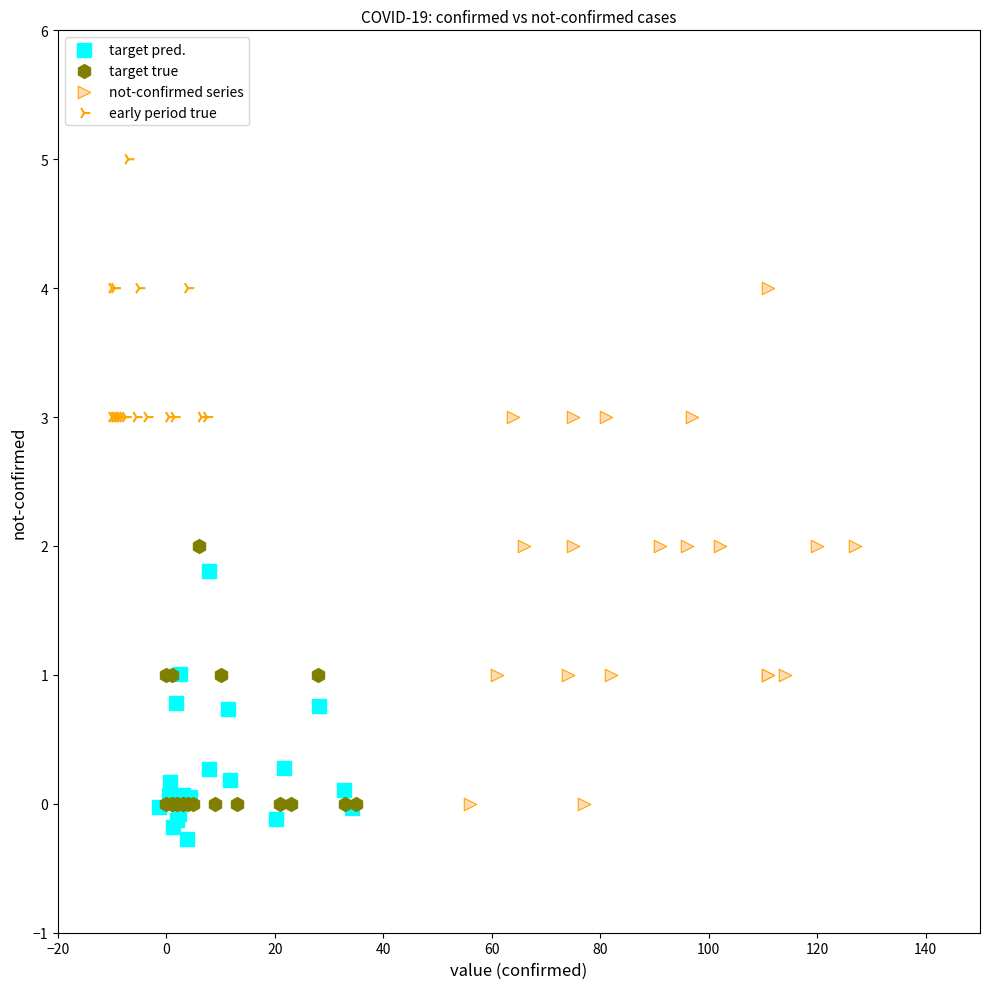

Which series contains the highest Y value?

early period true